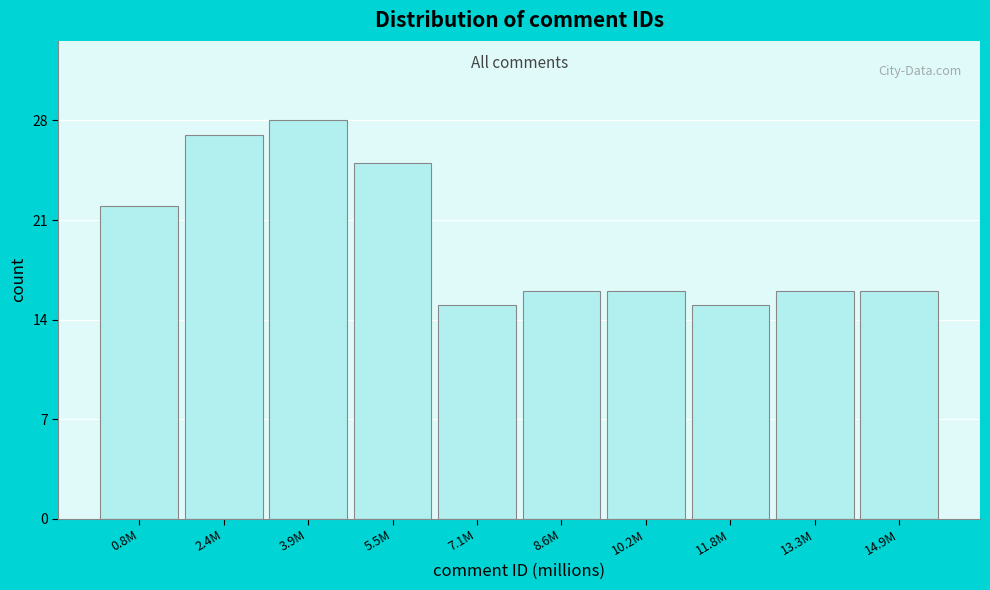

Reading left to right, extract all data points from this chart.

22	27	28	25	15	16	16	15	16	16